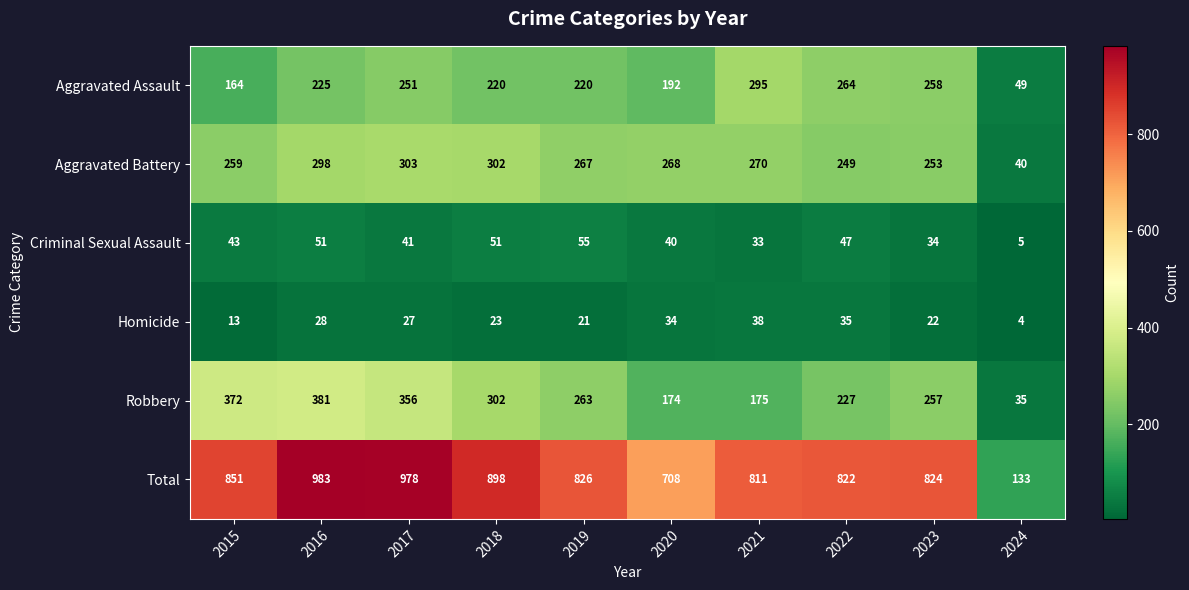

Where is Aggravated Assault nearest to the value 172?

2015